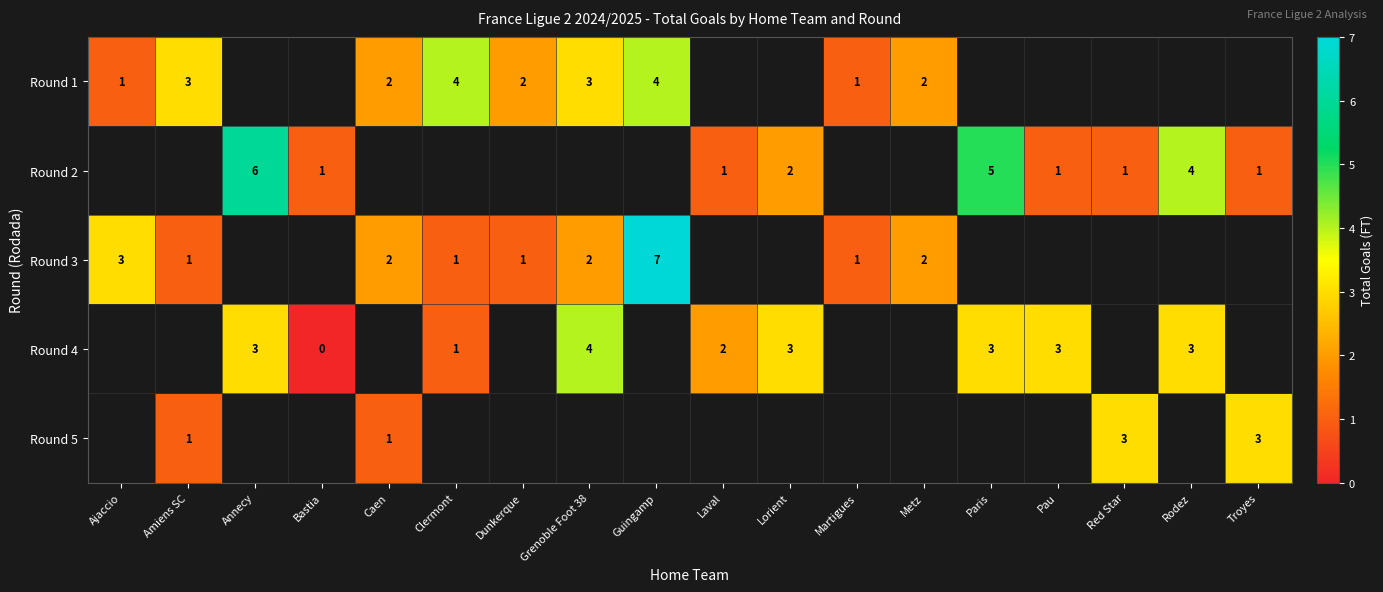

The Round 1 series shows 1 at Ajaccio. True or false?

True